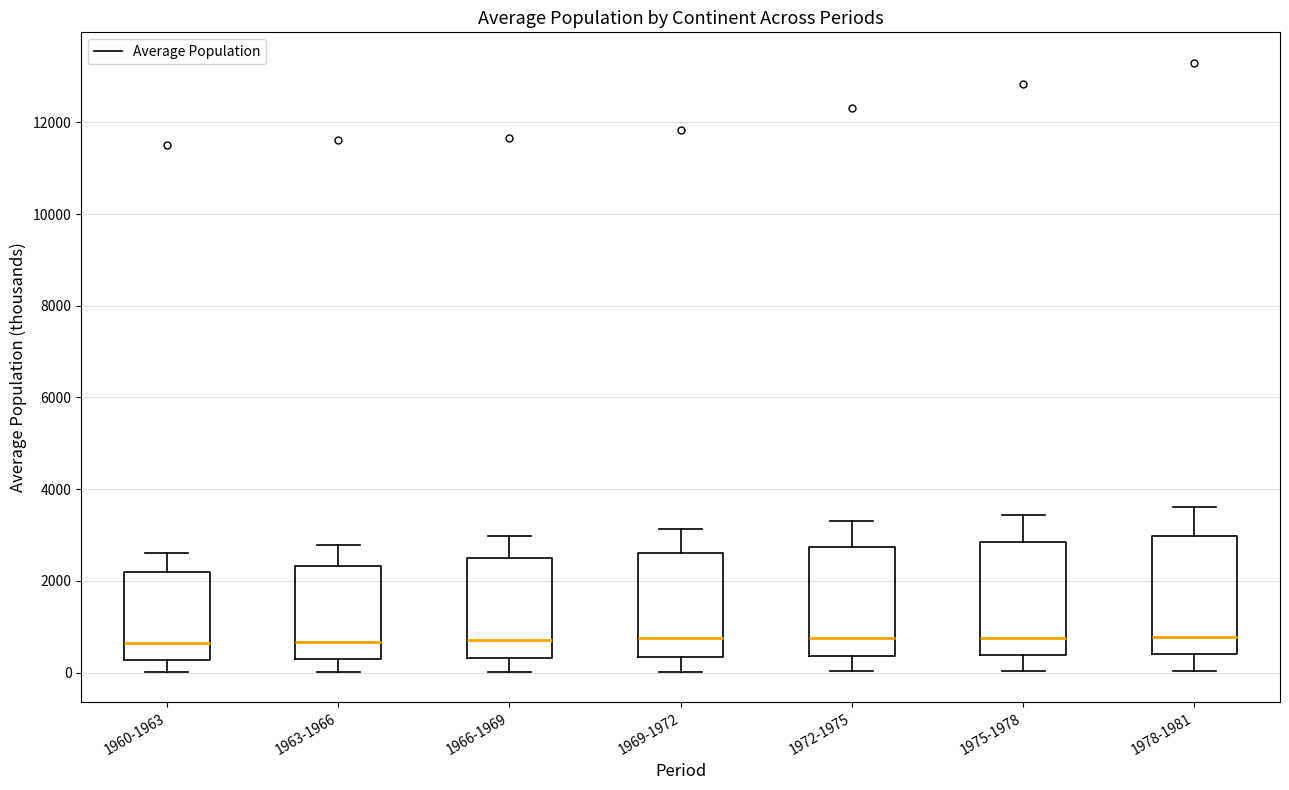

Where does the lower whisker of the box for 1972-1975 end on the y-axis? The values are not printed on the chart, so give them approximately, as read against the axis.

0